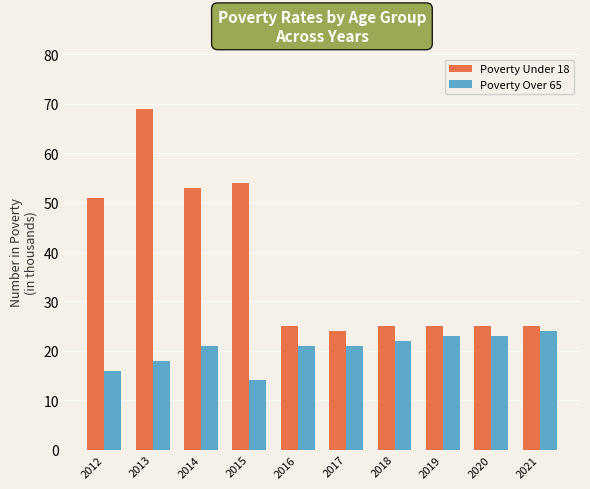

List the series in order of their peak value, lowest first.

Poverty Over 65, Poverty Under 18